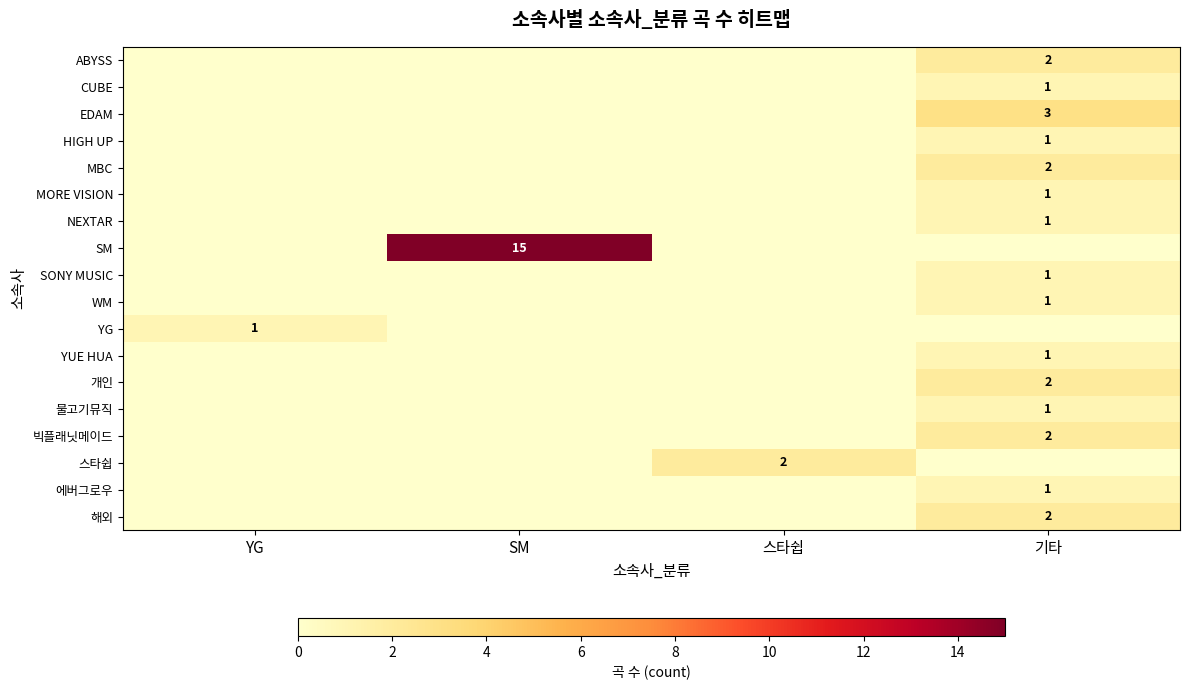

The HIGH UP series shows 0 at 기타. True or false?

False